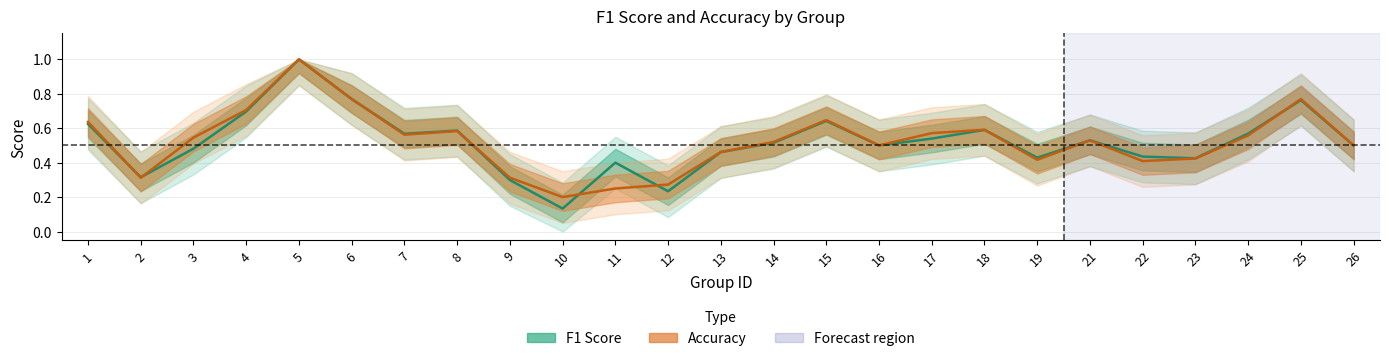

How many lines are shown in the chart?

2